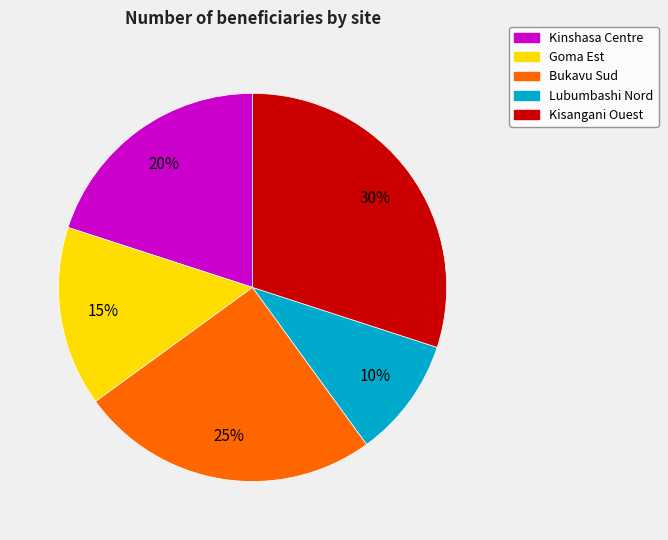

Combined, do Lubumbashi Nord and Bukavu Sud account for over 50%?

No